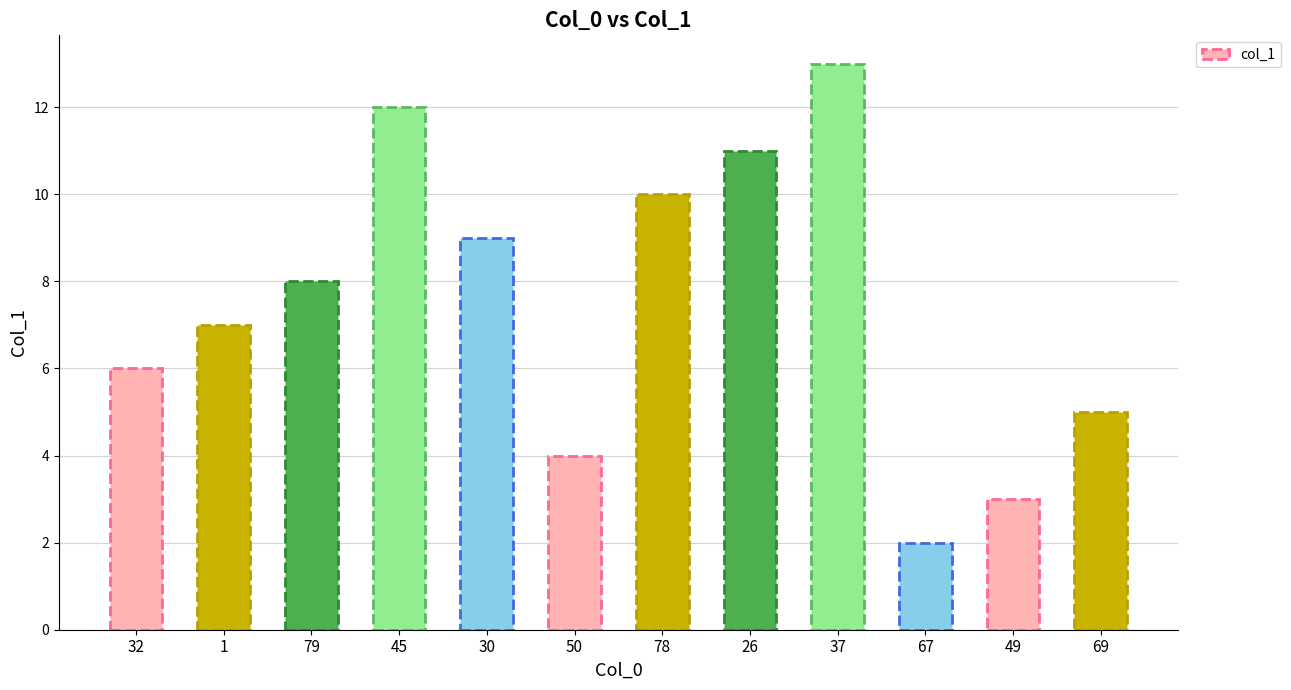

What is the sum of the values at 79 and 49?

11.0